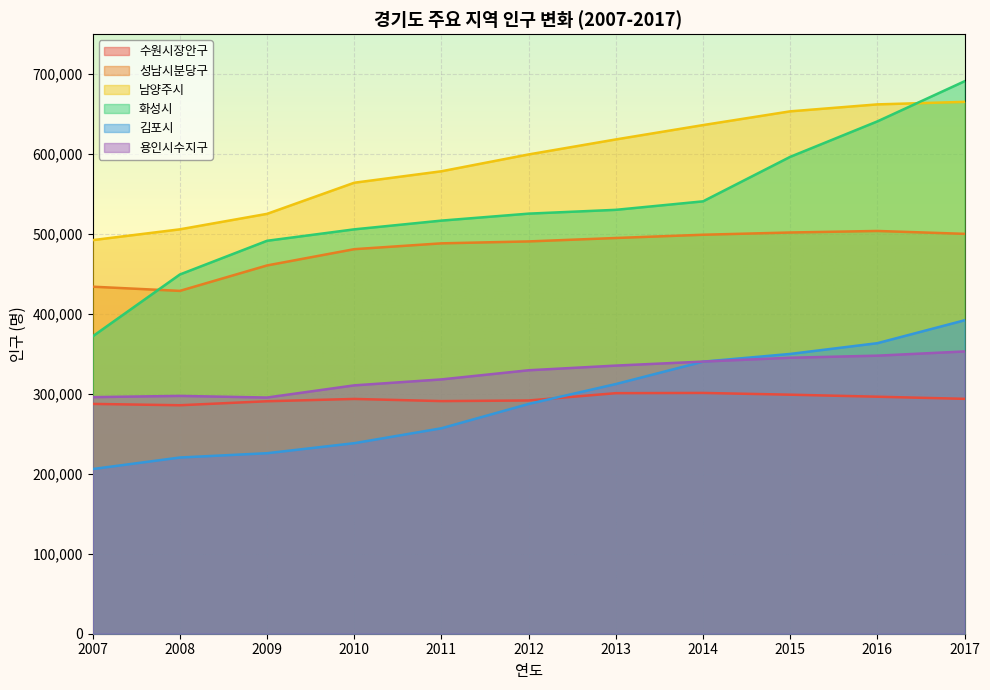

What is the maximum value shown in the chart?

691086